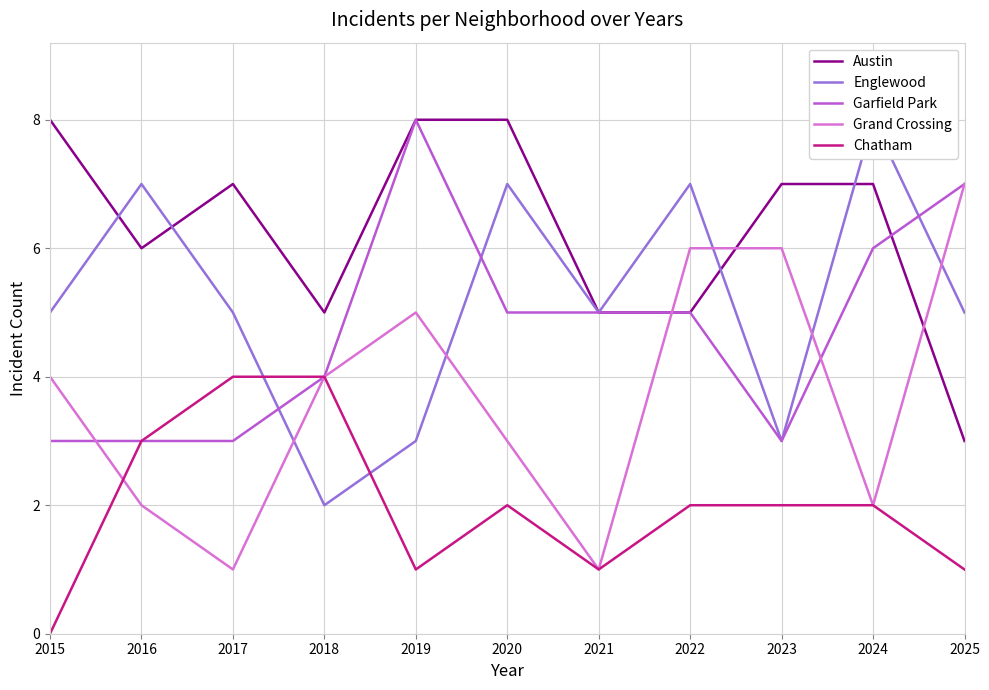

What is the average value of the Grand Crossing series?

4